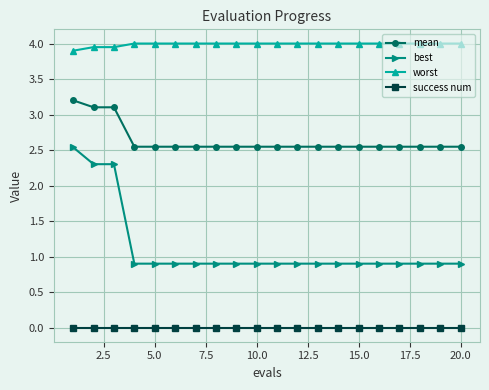

List the series in order of their overall mean, lowest first.

success num, best, mean, worst